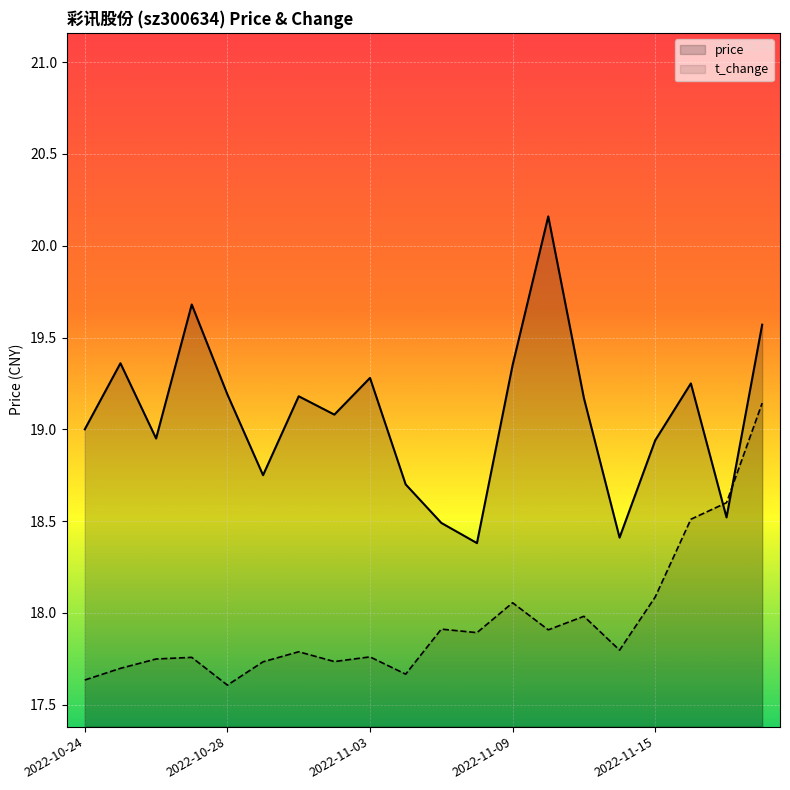

Reading right to left, extract all data points from this chart.

price: 19.6	18.5	19.2	18.9	18.4	19.2	20.2	19.4	18.4	18.5	18.7	19.3	19.1	19.2	18.8	19.2	19.7	18.9	19.4	19.0
t_change: 19.1	18.6	18.5	18.1	17.8	18.0	17.9	18.1	17.9	17.9	17.7	17.8	17.7	17.8	17.7	17.6	17.8	17.7	17.7	17.6